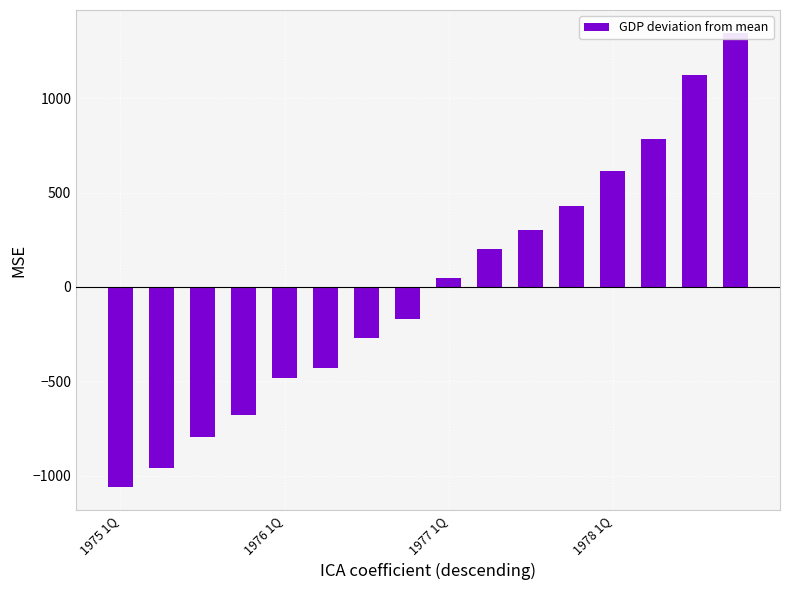

Is it true that the value at 11 is 427.6?

True